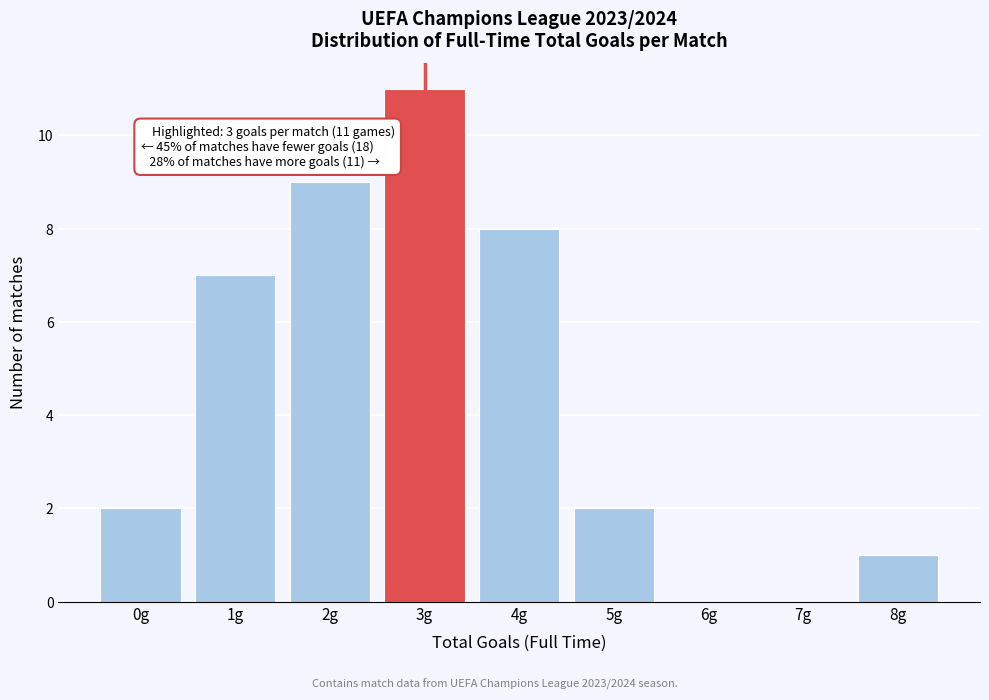

Reading right to left, what are all the values shown in this chart?

8g=1	7g=0	6g=0	5g=2	4g=8	3g=11	2g=9	1g=7	0g=2